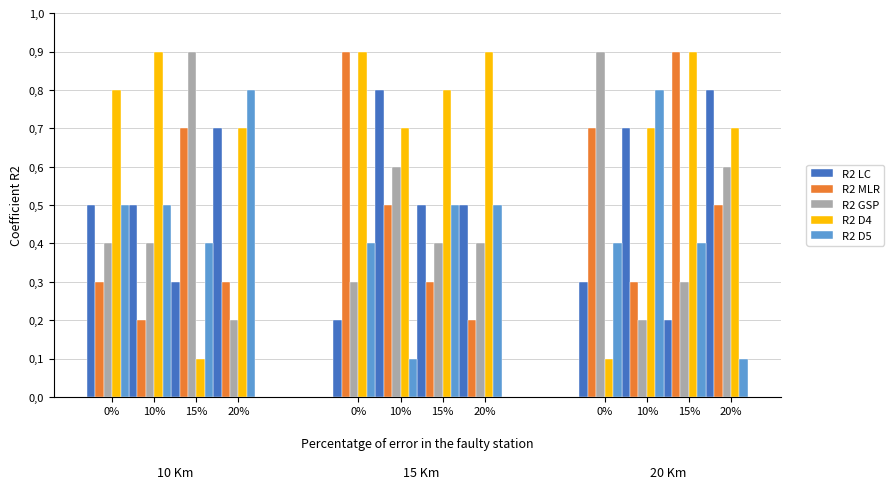

Reading left to right, transcribe all the data shown in this chart.

R2 LC: 0.5	0.5	0.3	0.7	0.2	0.8	0.5	0.5	0.3	0.7	0.2	0.8
R2 MLR: 0.3	0.2	0.7	0.3	0.9	0.5	0.3	0.2	0.7	0.3	0.9	0.5
R2 GSP: 0.4	0.4	0.9	0.2	0.3	0.6	0.4	0.4	0.9	0.2	0.3	0.6
R2 D4: 0.8	0.9	0.1	0.7	0.9	0.7	0.8	0.9	0.1	0.7	0.9	0.7
R2 D5: 0.5	0.5	0.4	0.8	0.4	0.1	0.5	0.5	0.4	0.8	0.4	0.1